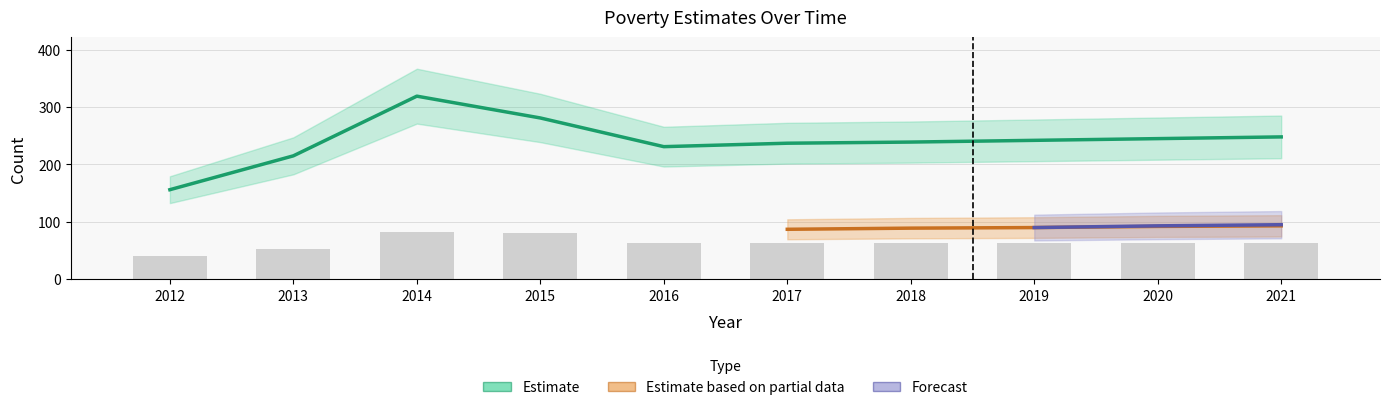

At which label is Poverty_Under18 closest to 61?

2016